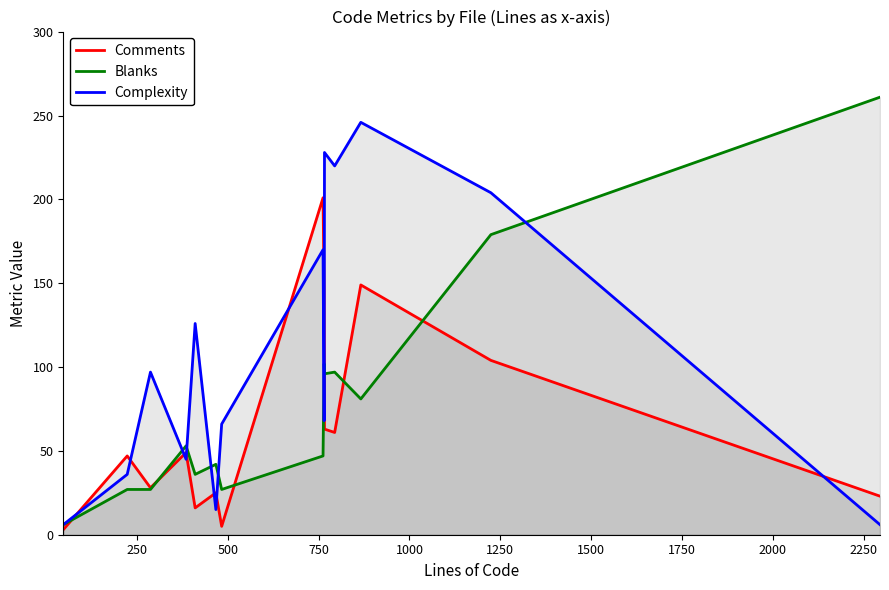

What is the value of the Blanks point at the 13th from the left?

179